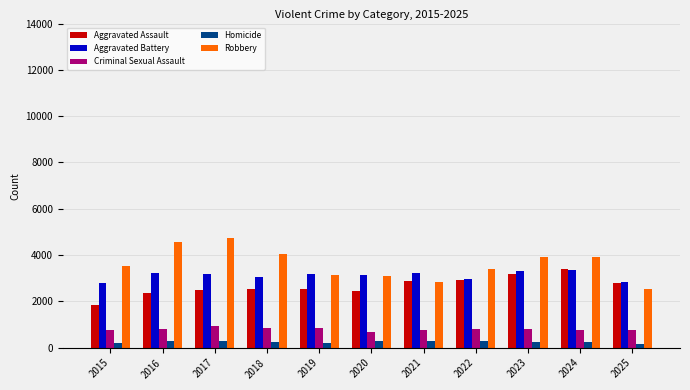

At how many categories does at least one series exceed 892?

11